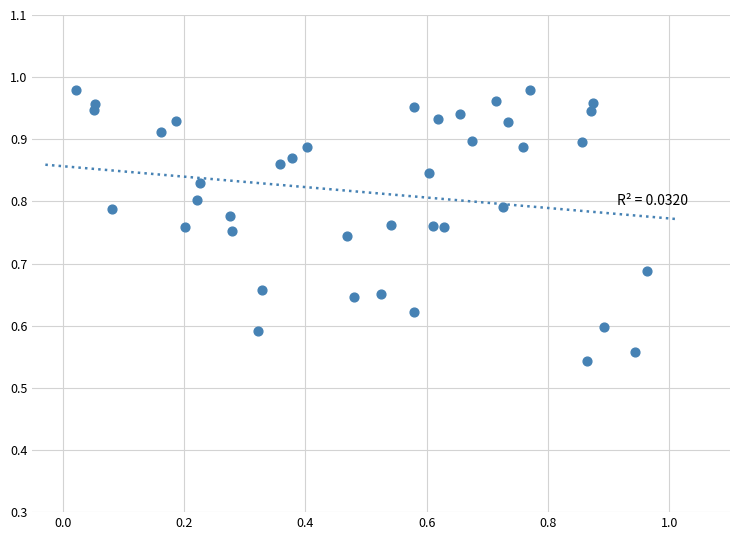

What is the range of Y values (max minus min)?

0.4